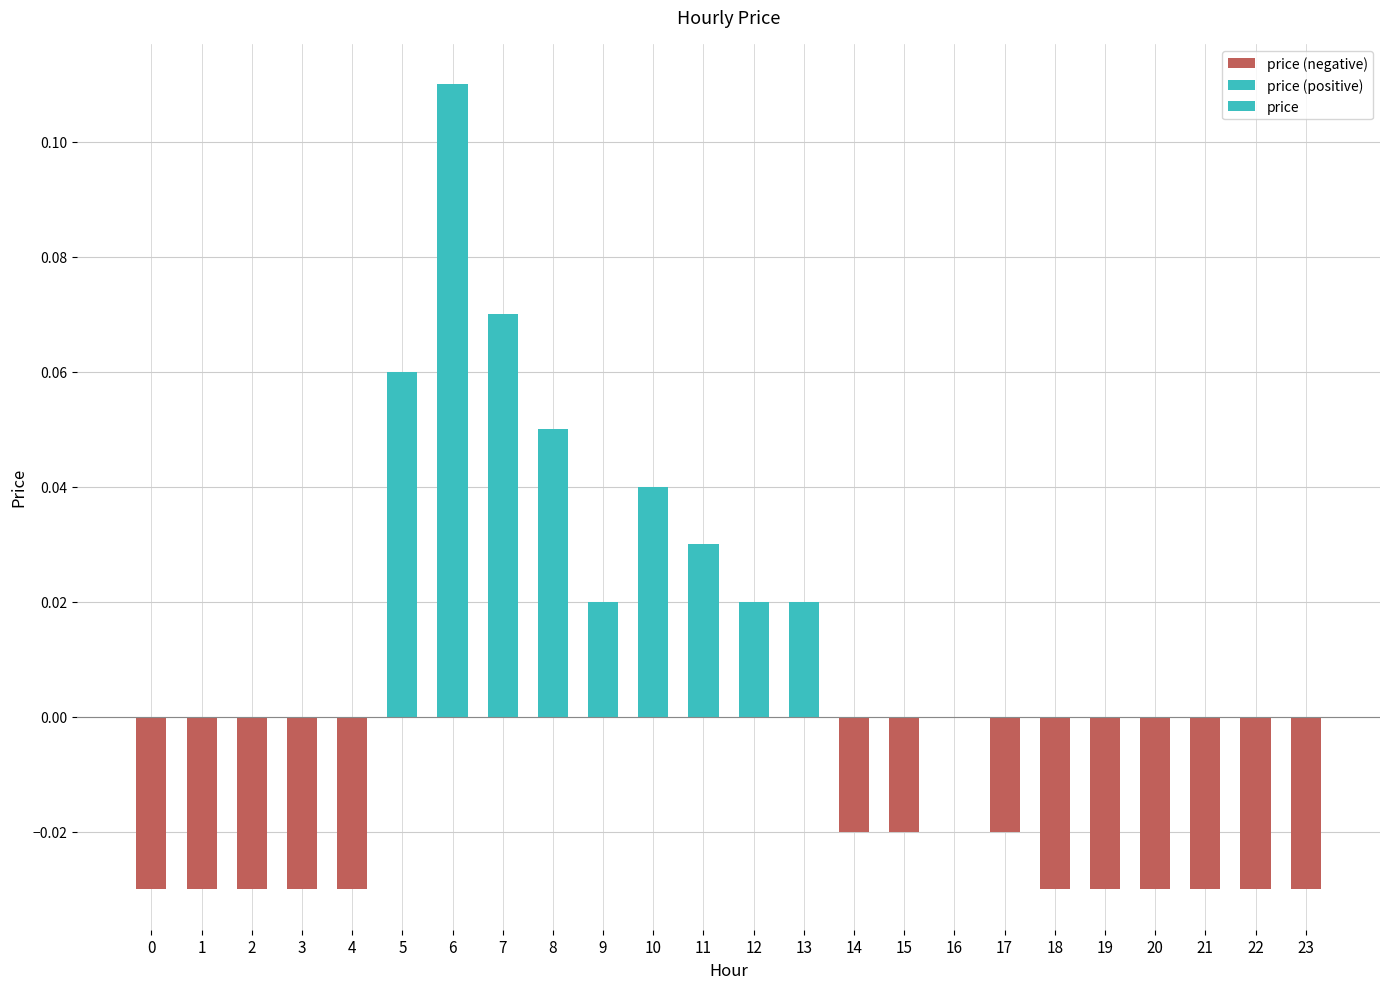

How many values are between 0 and 1?

10